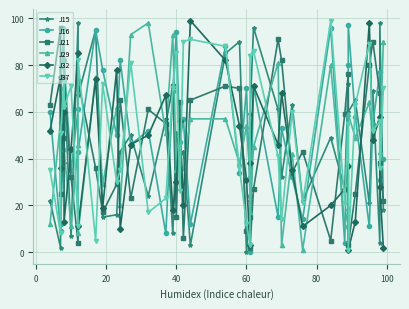

What are all the series names shown in the legend?

J15, J16, J21, J29, J32, J37